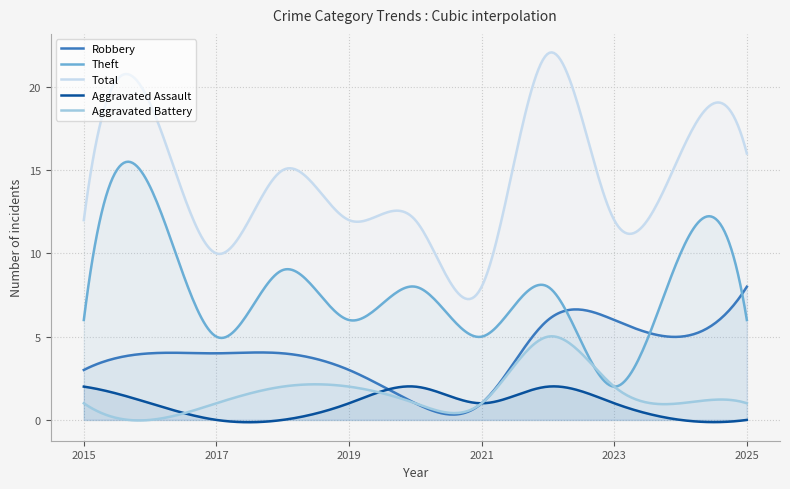

What is the difference between the second highest and second lowest values in the Aggravated Battery series?

5.0